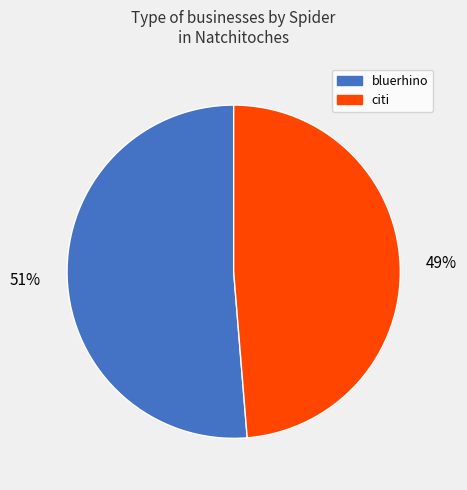

How many segments does this pie chart have?

2